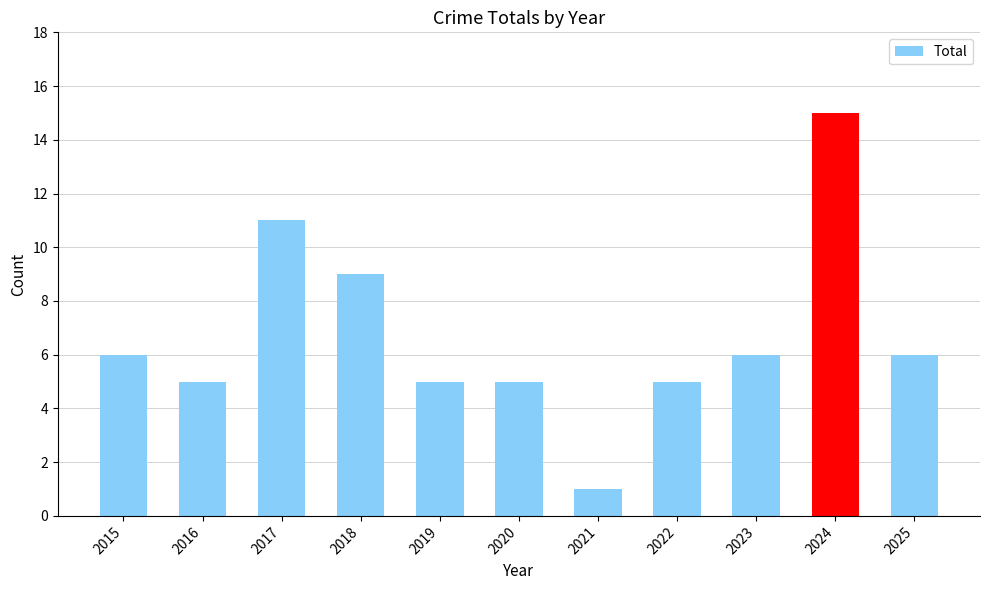

Reading right to left, what are all the values shown in this chart?

6	15	6	5	1	5	5	9	11	5	6